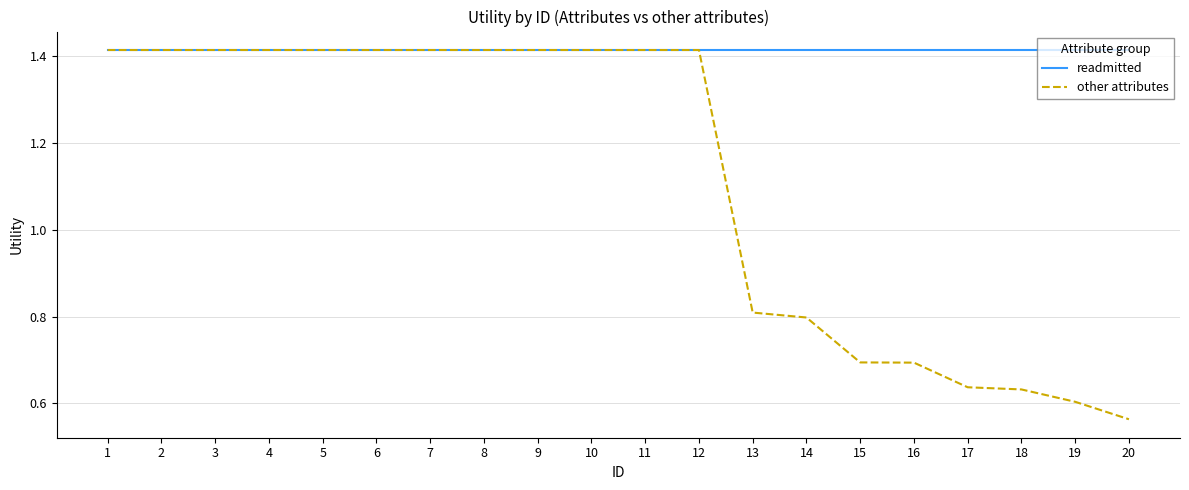

Is it true that readmitted equals 2.2 at 15?

False